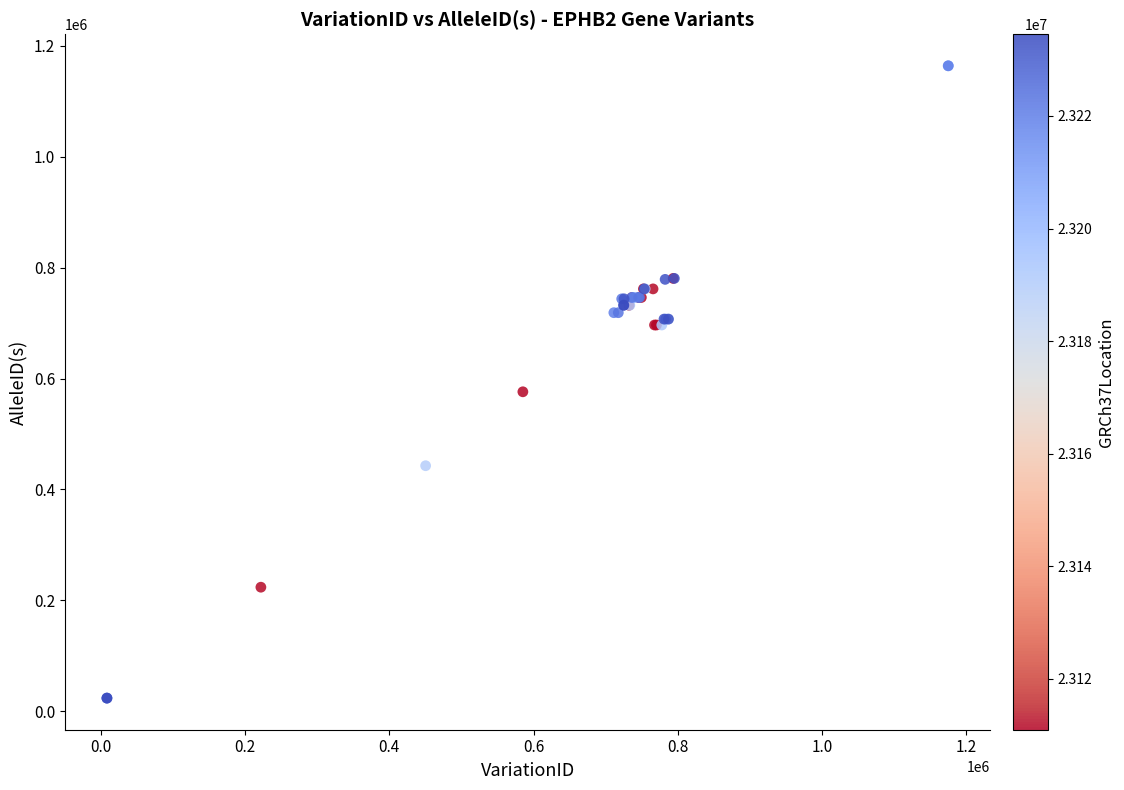

What Y value in the scatter plot is closest to 593827?

576083